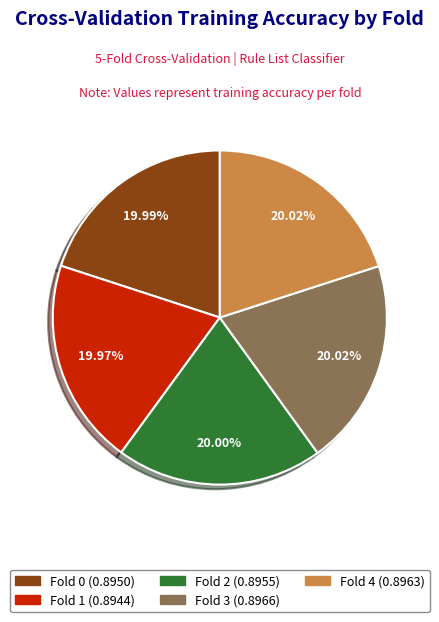

What is the total percentage of Fold 0 and Fold 3?

40.0%